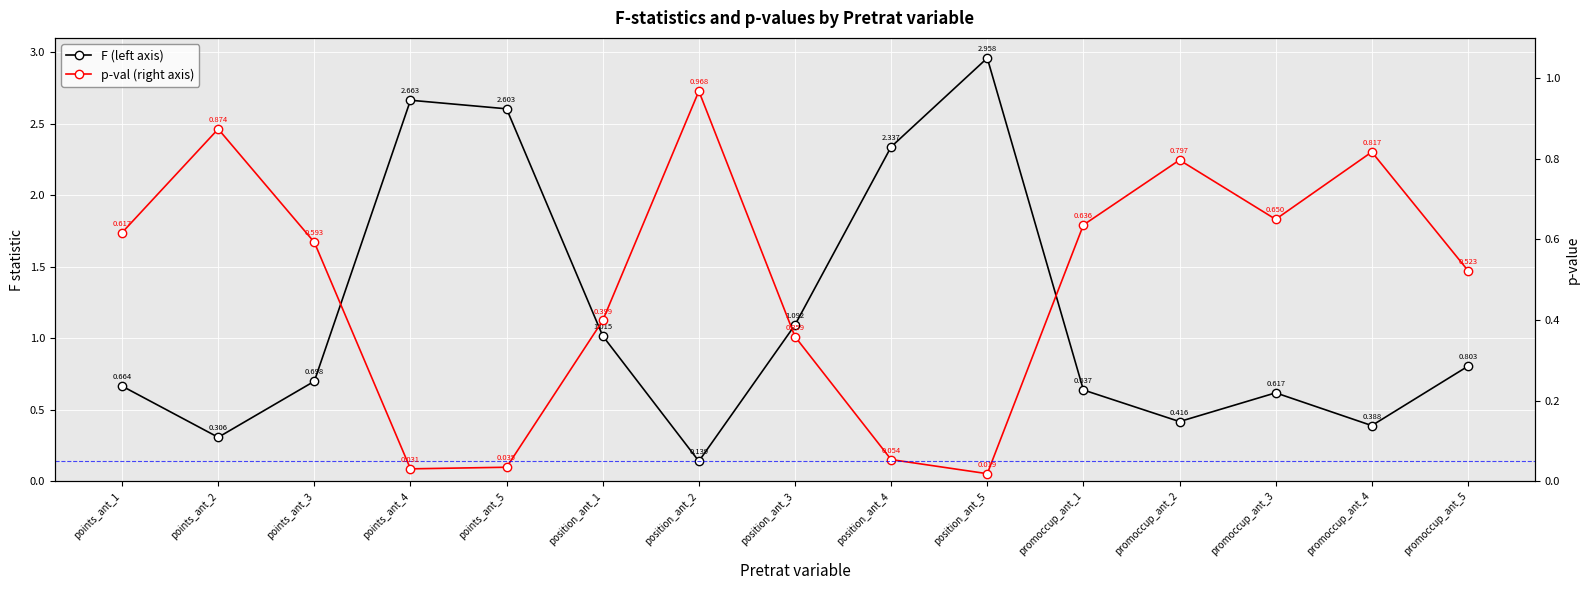

What is the value of the p-val (right axis) point at the 2nd from the left?

0.9